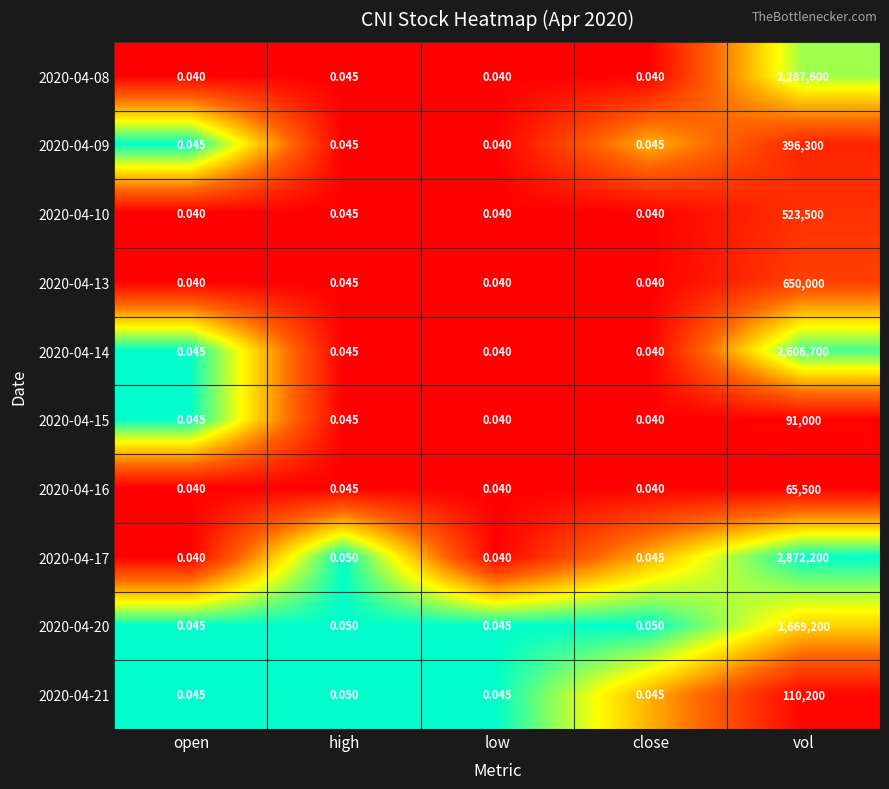

At which label is 2020-04-16 closest to 32750?

high